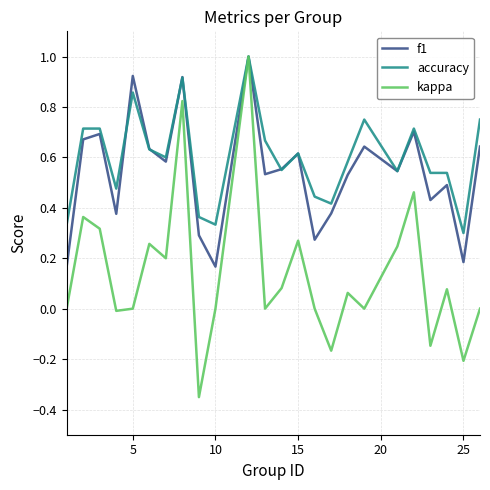

Which series has the widest spread of values?

kappa